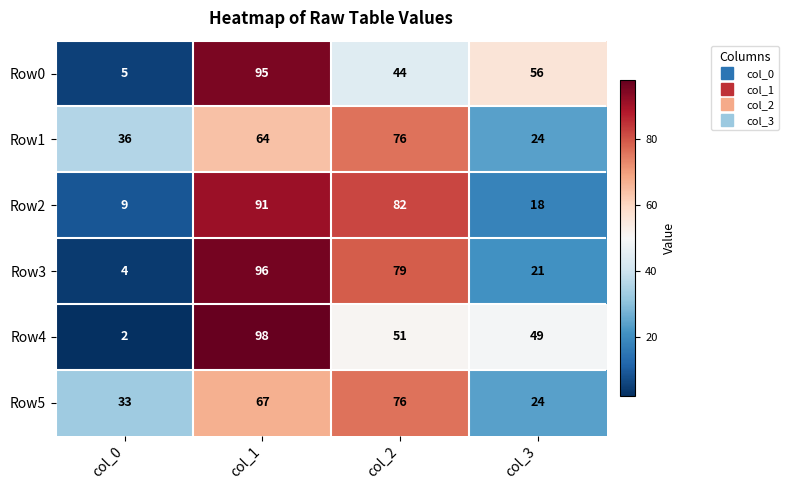

What is the total value across all series at col_3?

192